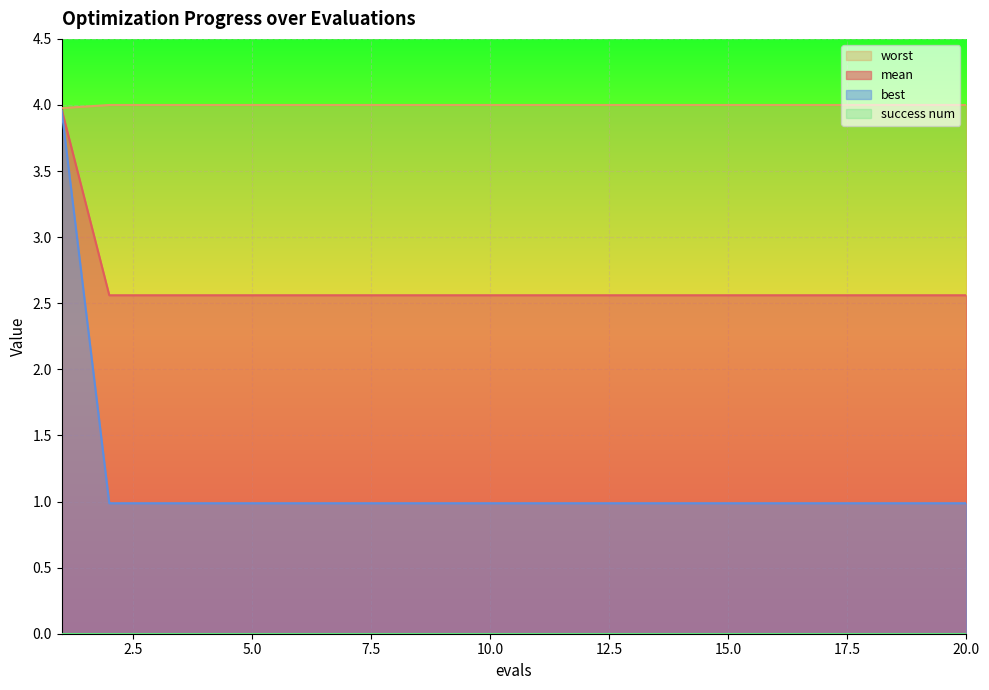

Which series has the widest spread of values?

best